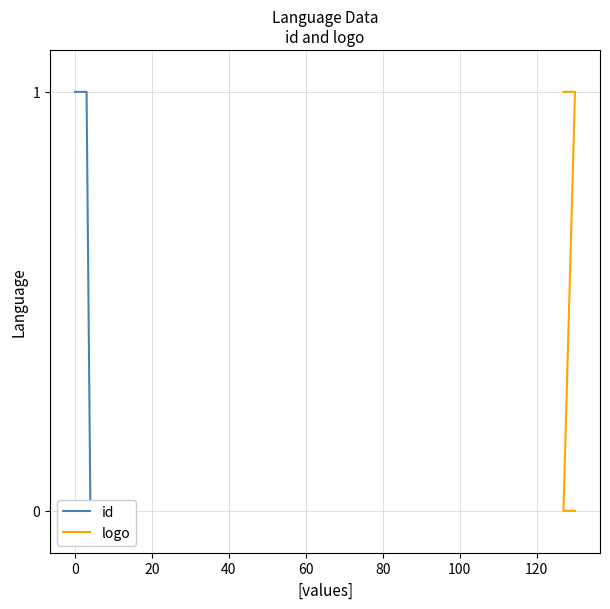

What is the sum of the logo values at 20 and 80?

1